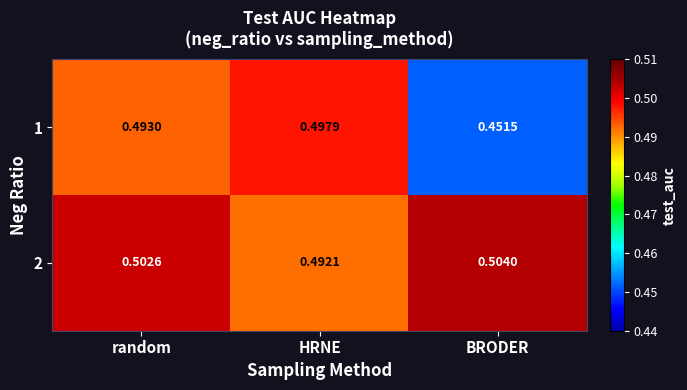

Which label corresponds to the smallest value in the chart?

BRODER